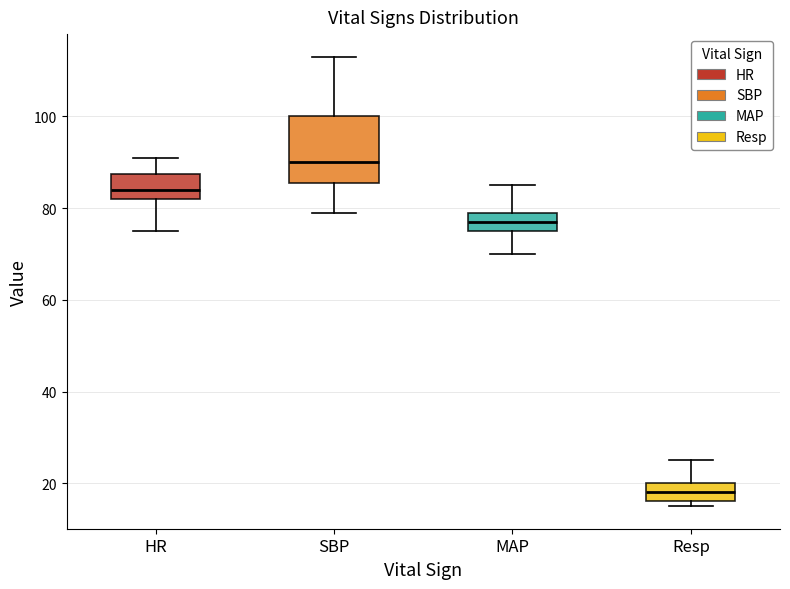

Reading left to right, read every box against the y-axis: the position of its median line, the range the box covers, and the ends of its whiskers. The values are not printed on the chart, so give them approximately, as read against the axis.

HR: median 84, box 82 to 88, whiskers 76 to 92
SBP: median 90, box 86 to 100, whiskers 80 to 114
MAP: median 78, box 76 to 80, whiskers 70 to 86
Resp: median 18, box 16 to 20, whiskers 16 (just below the box's lower edge) to 26